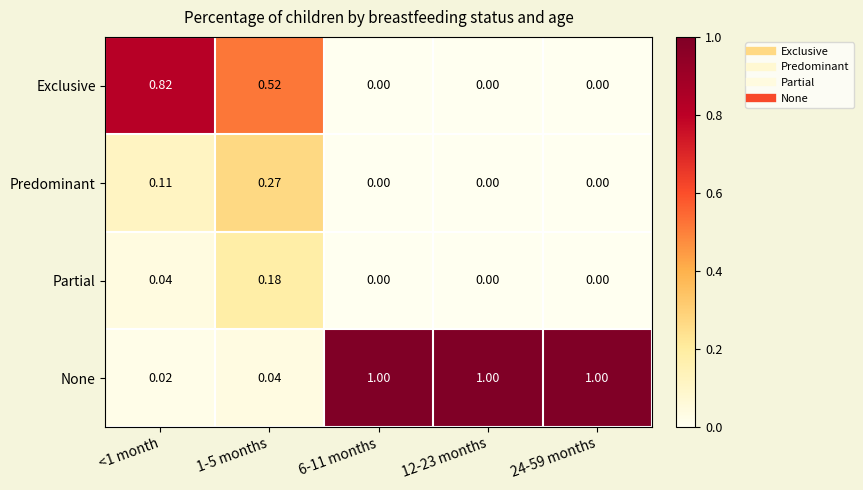

Rank the series at 1-5 months from highest to lowest value.

Exclusive, Predominant, Partial, None